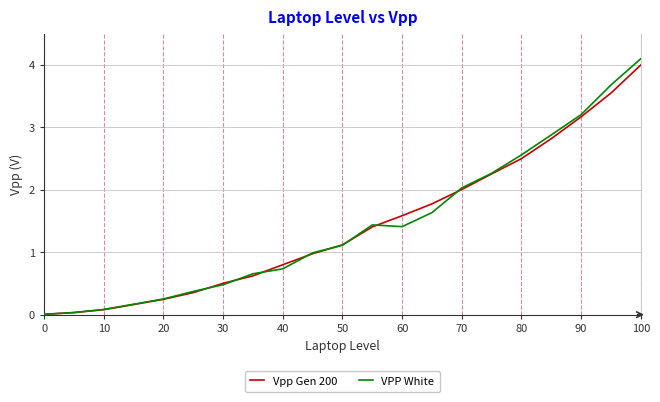

What is the maximum value shown in the chart?

4.1